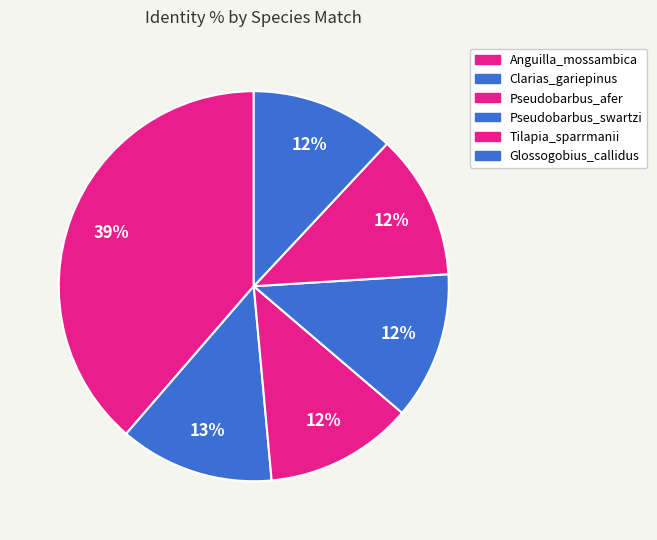

What is the largest slice in the pie chart?

Anguilla_mossambica (ap007244)